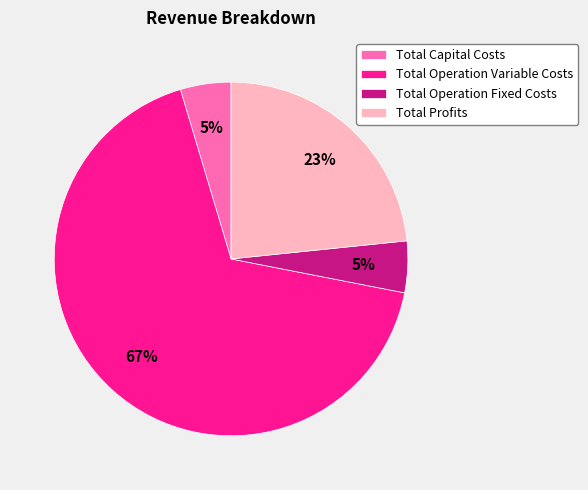

True or false: Total Operation Variable Costs accounts for 67% of the total.

True